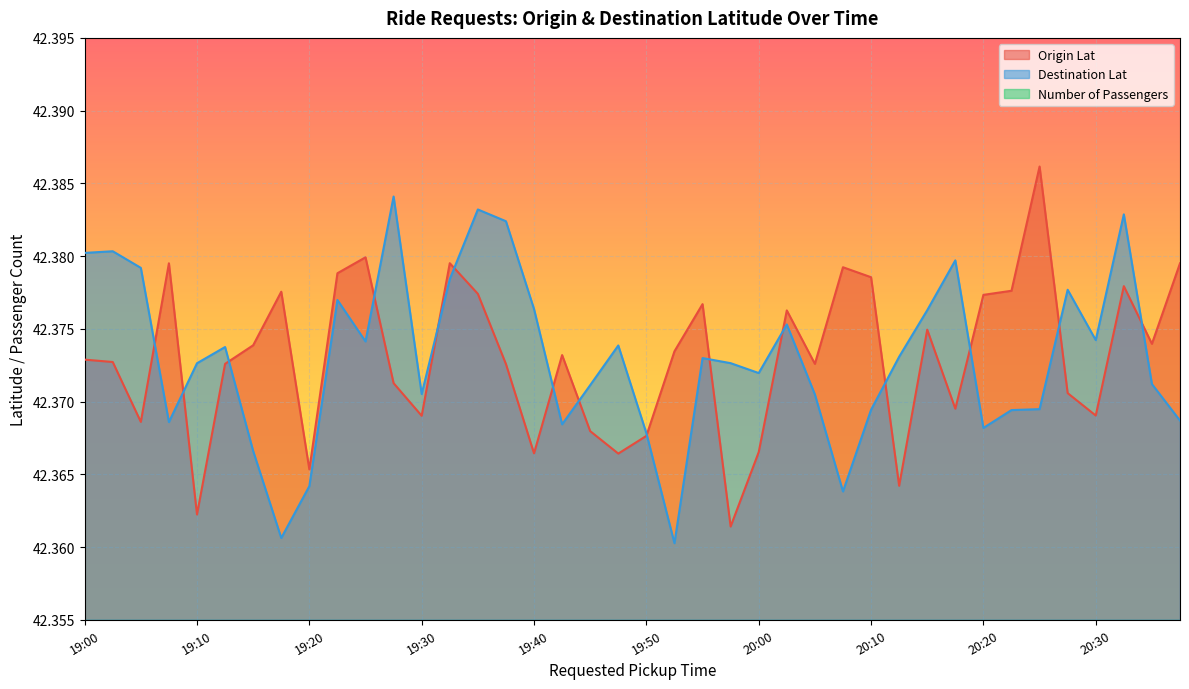

The Destination Lat series shows 75.4 at 20:05. True or false?

False